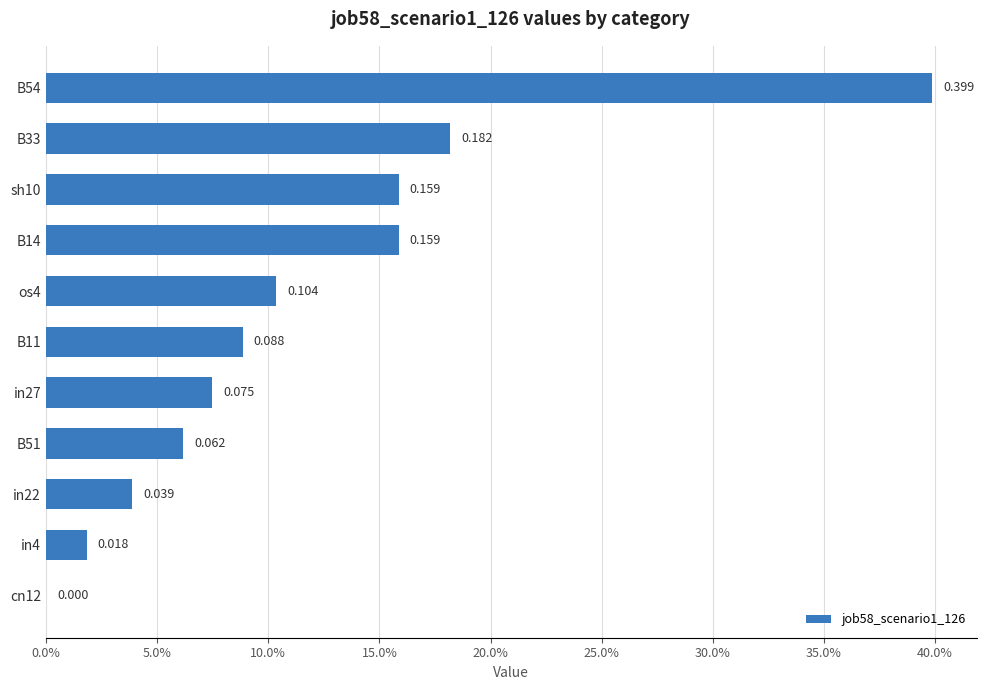

Are the bars horizontal?

Yes